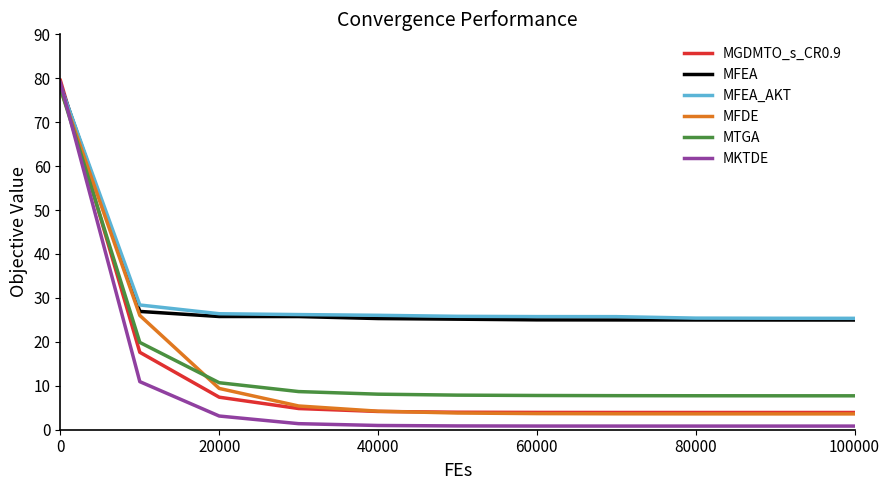

After their last crossing, which series has the higher values: MFDE or MKTDE?

MFDE